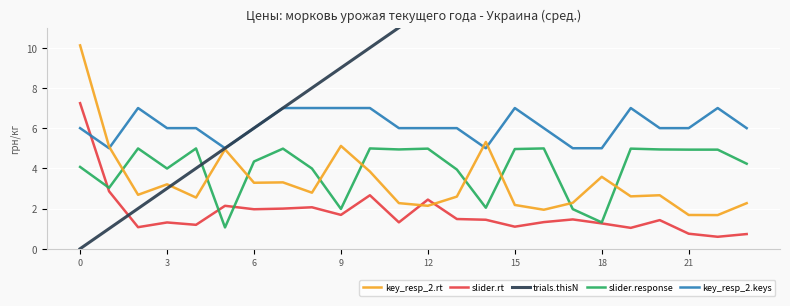

What is the label of the 17th point from the left?

16